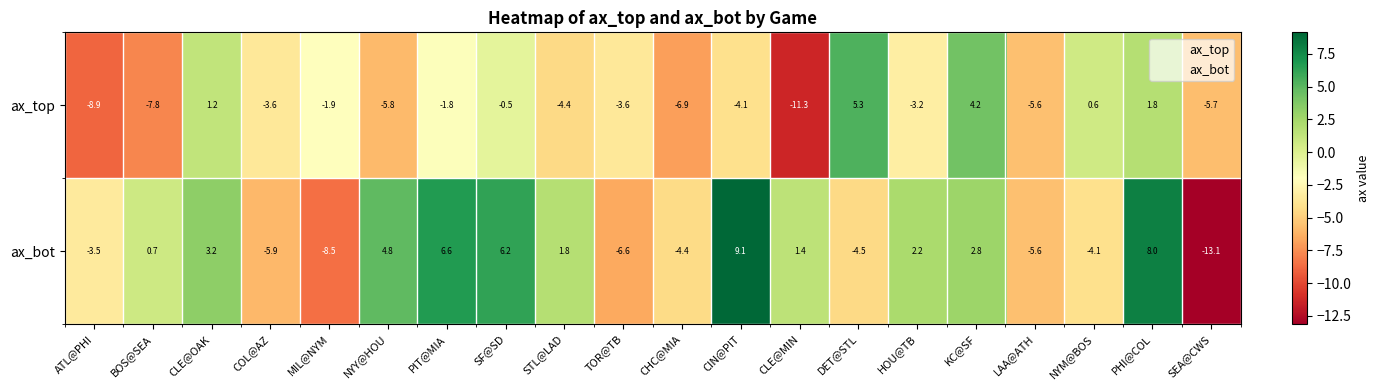

List the series in order of their overall mean, highest first.

ax_bot, ax_top